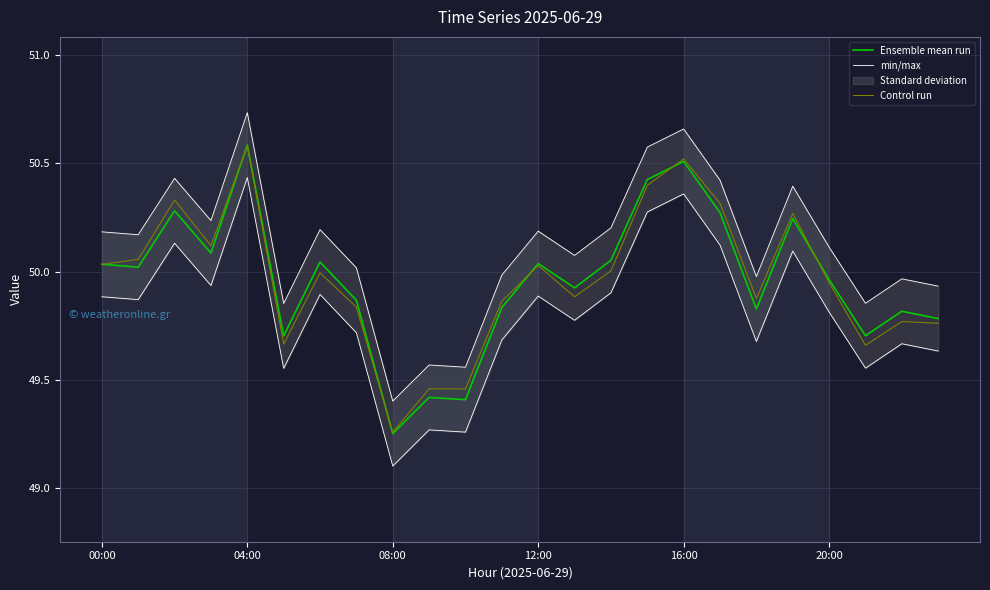

What is the minimum value shown in the chart?

49.3